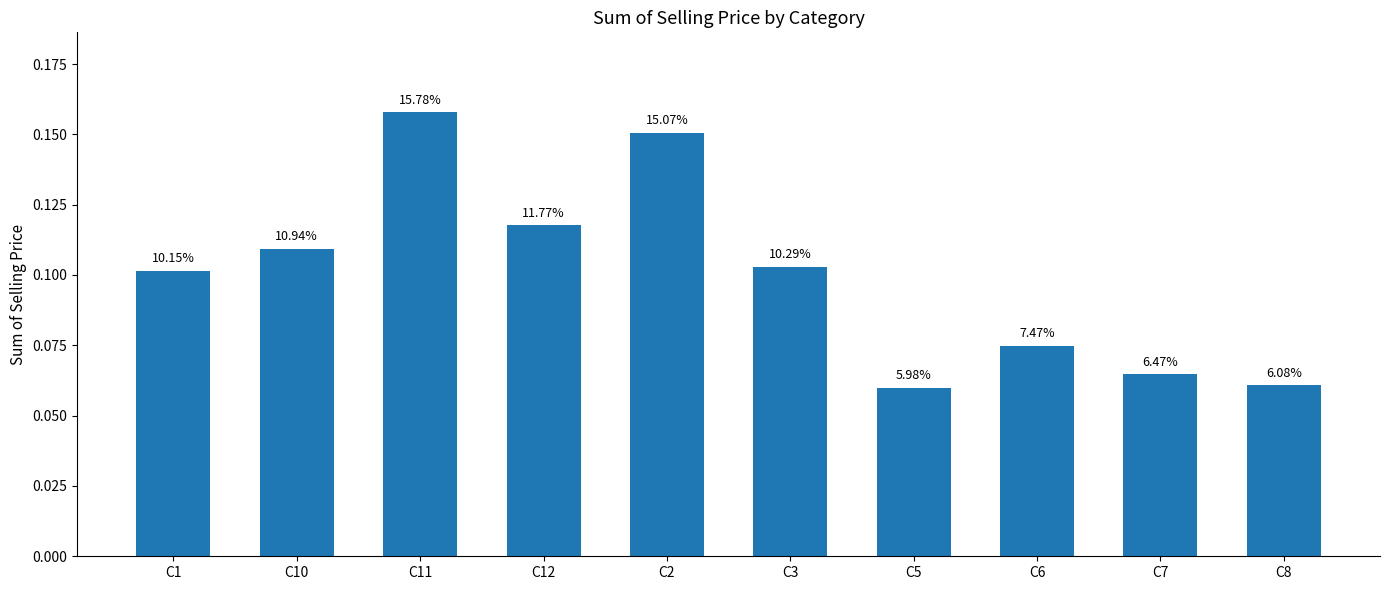

Are the bars horizontal?

No